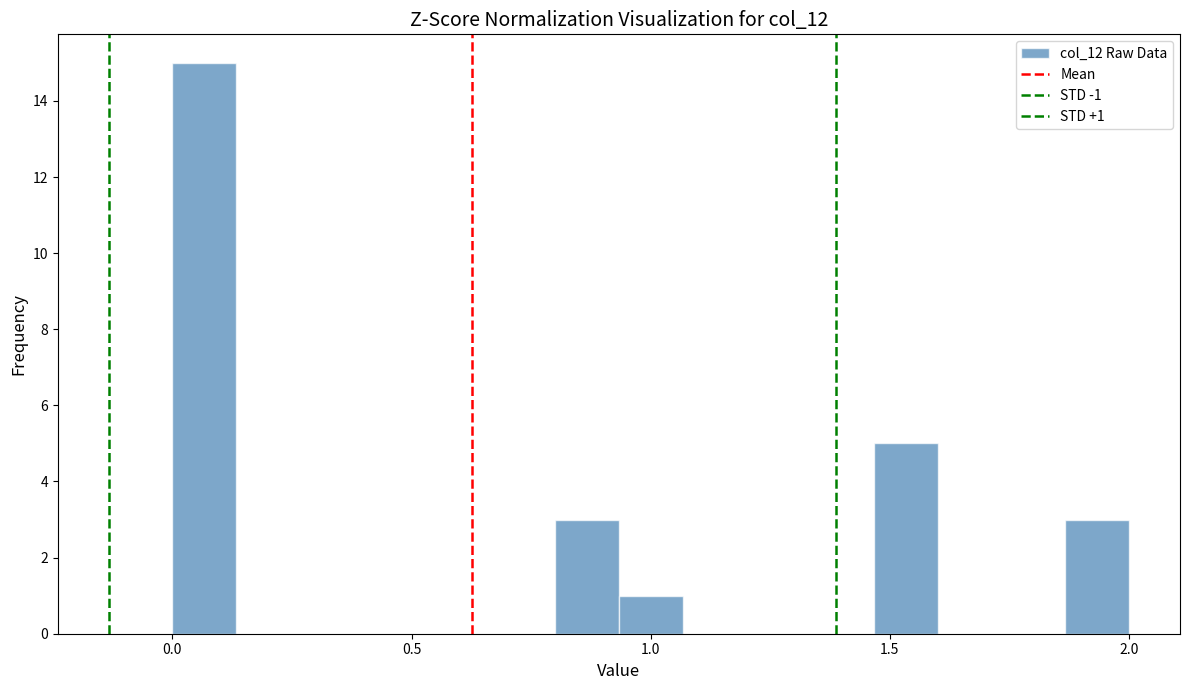

Around what value on the x-axis is the tallest bar? Give the approximate position of its centre, as read against the axis.

0.05